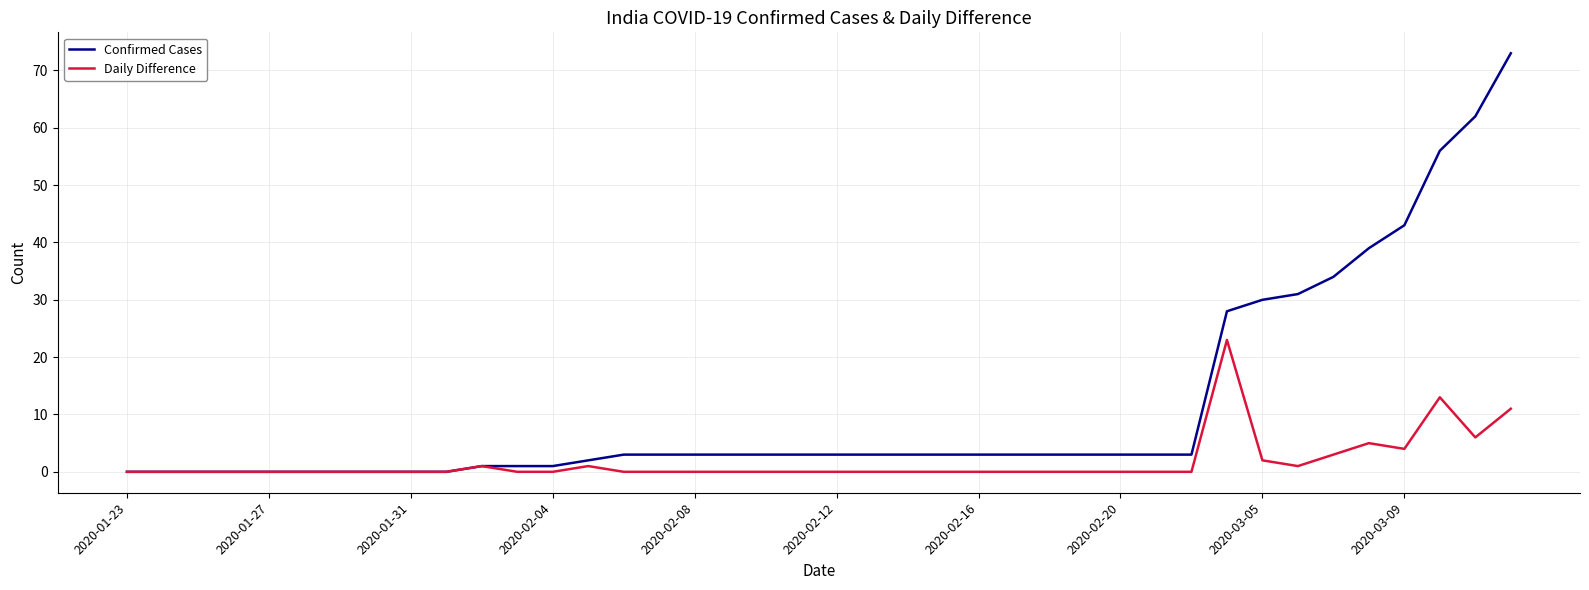

What is the average value of the Daily Difference series?

2